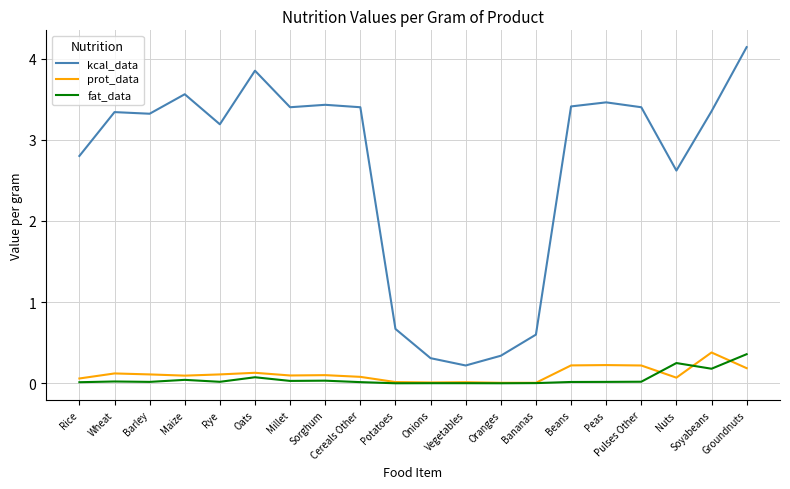

Rank the series at Pulses Other from highest to lowest value.

kcal_data, prot_data, fat_data